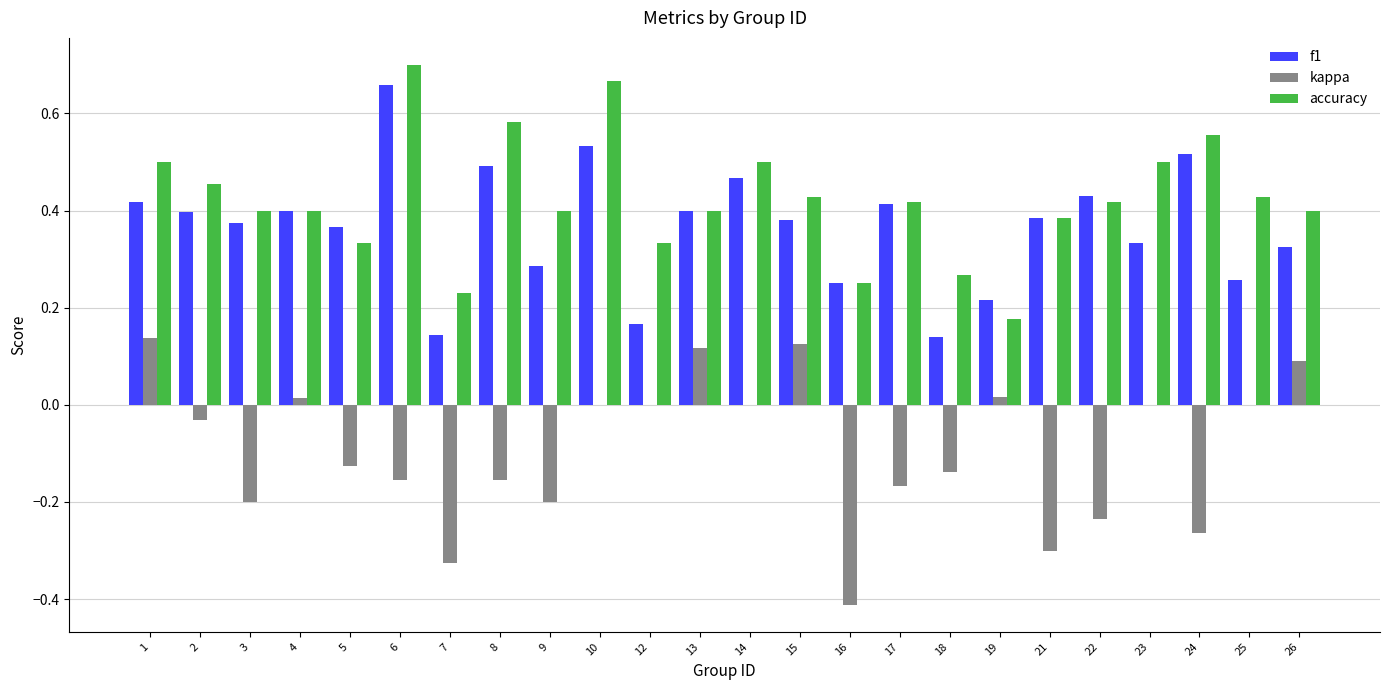

Which series has the widest spread of values?

kappa